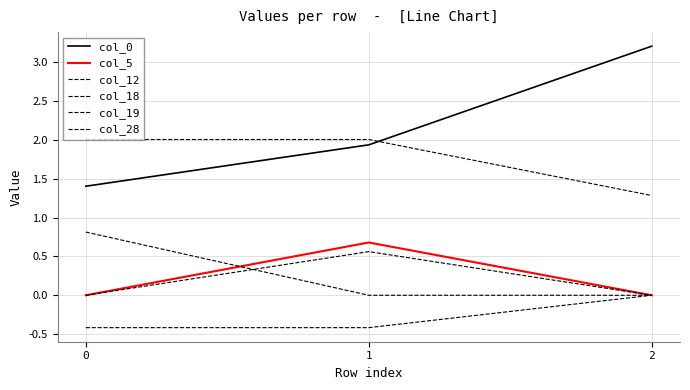

Which category has the lowest value in the col_19 series?

1